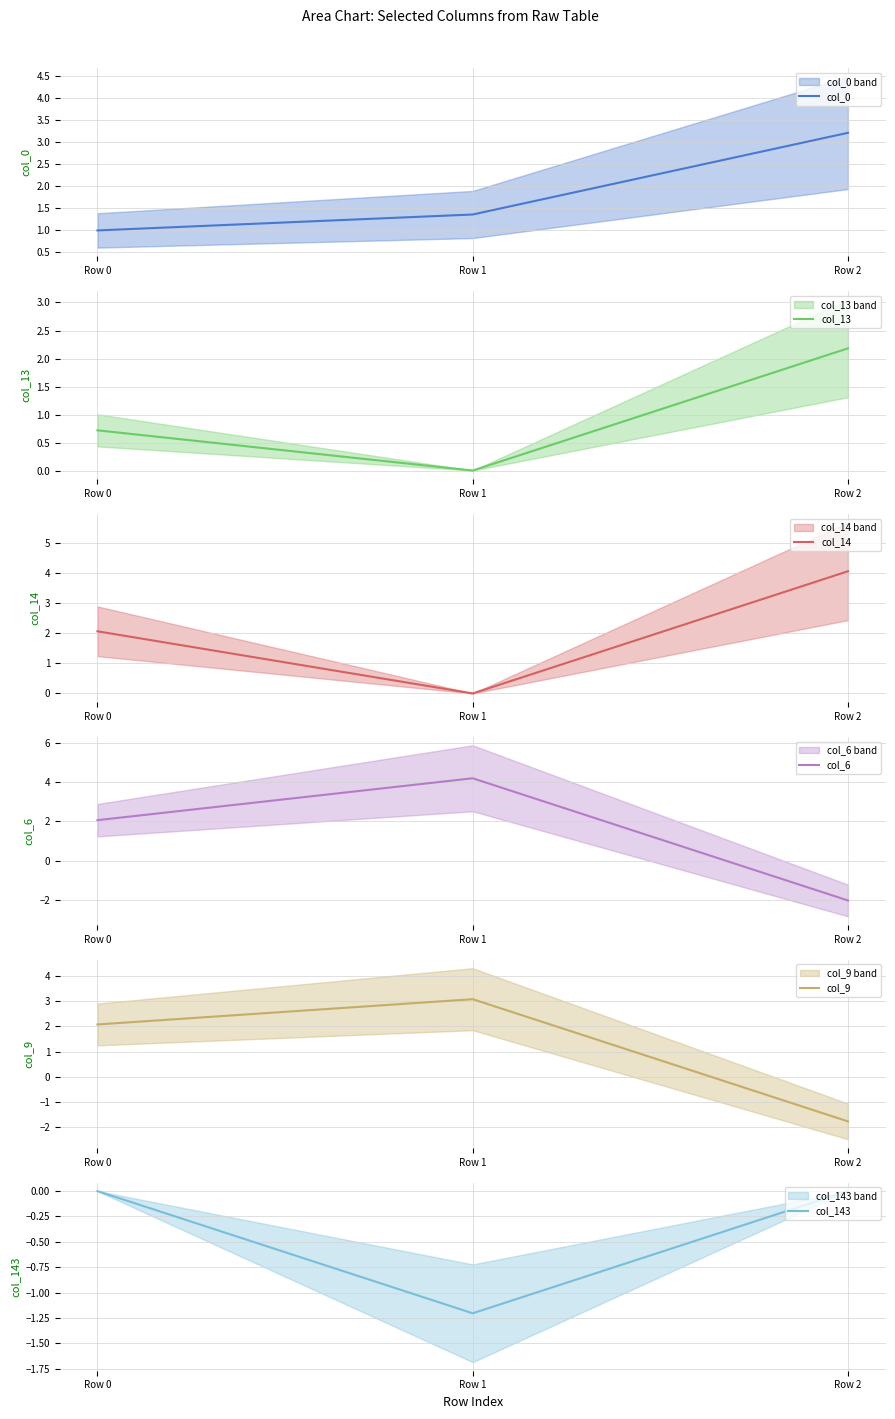

Where is col_143 nearest to the value 0?

Row 0